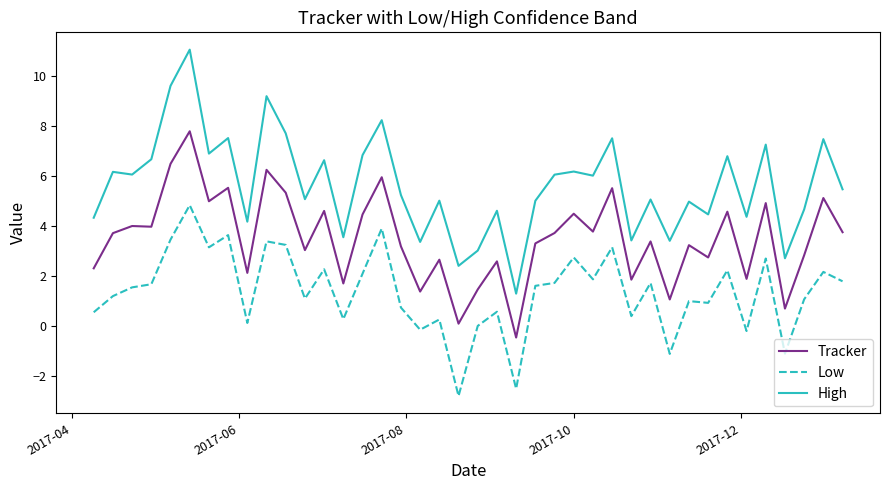

Which series has the largest total across all categories?

High